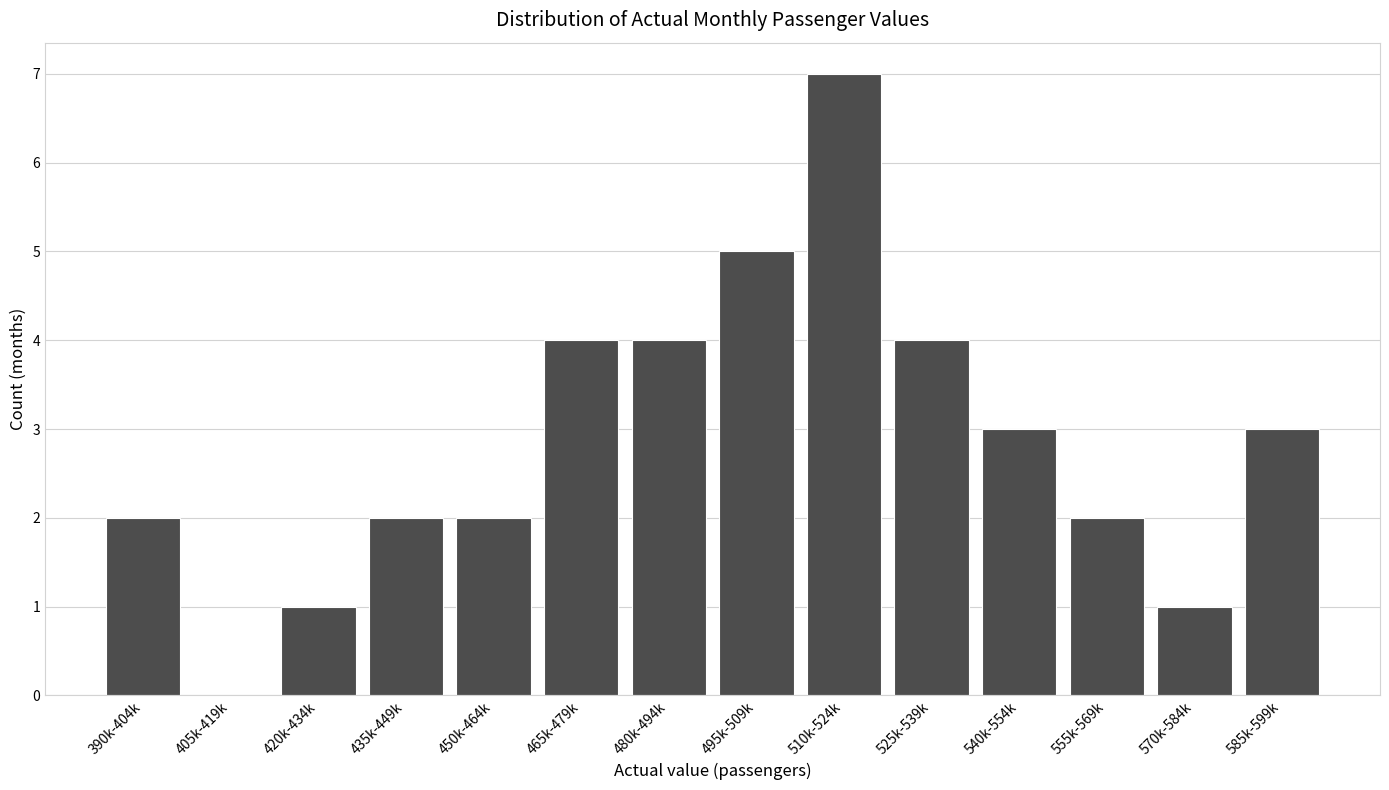

Reading right to left, extract all data points from this chart.

585k-599k=3	570k-584k=1	555k-569k=2	540k-554k=3	525k-539k=4	510k-524k=7	495k-509k=5	480k-494k=4	465k-479k=4	450k-464k=2	435k-449k=2	420k-434k=1	405k-419k=0	390k-404k=2